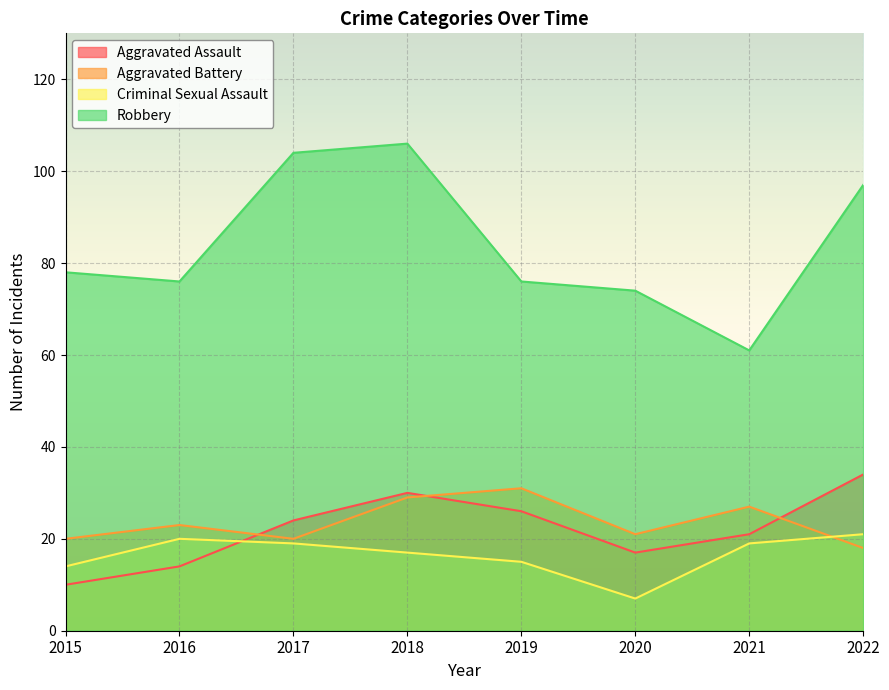

True or false: Aggravated Assault and Robbery intersect in this chart.

False